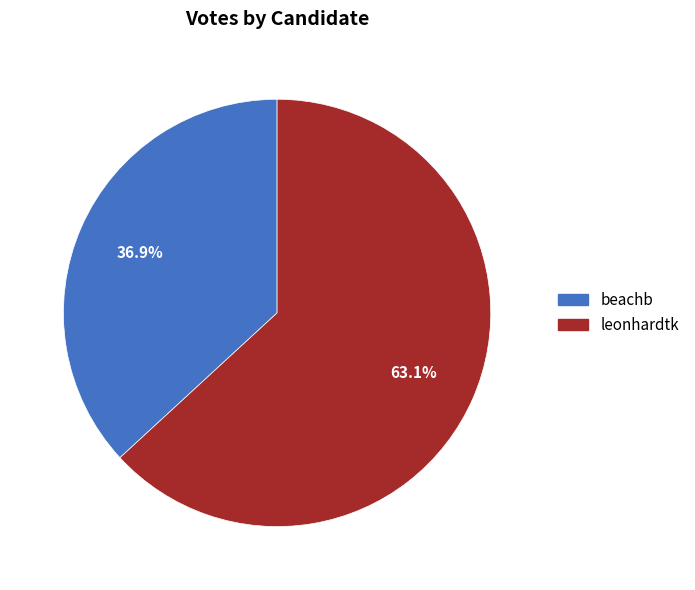

To the nearest percent, what percentage of the pie is leonhardtk?

63%